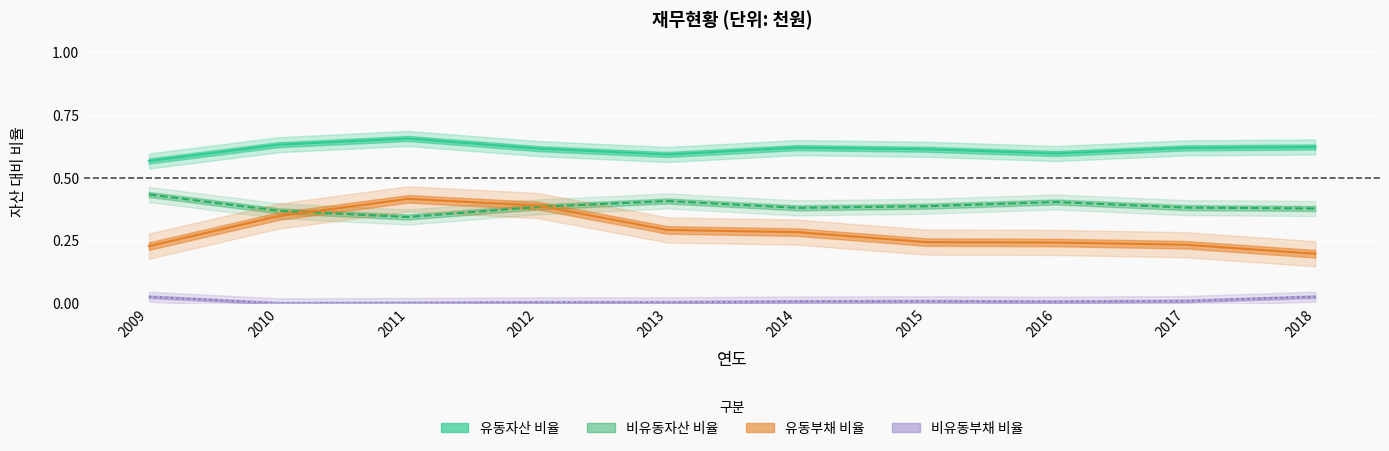

True or false: 유동부채 has more than 0 interior local peaks.

True